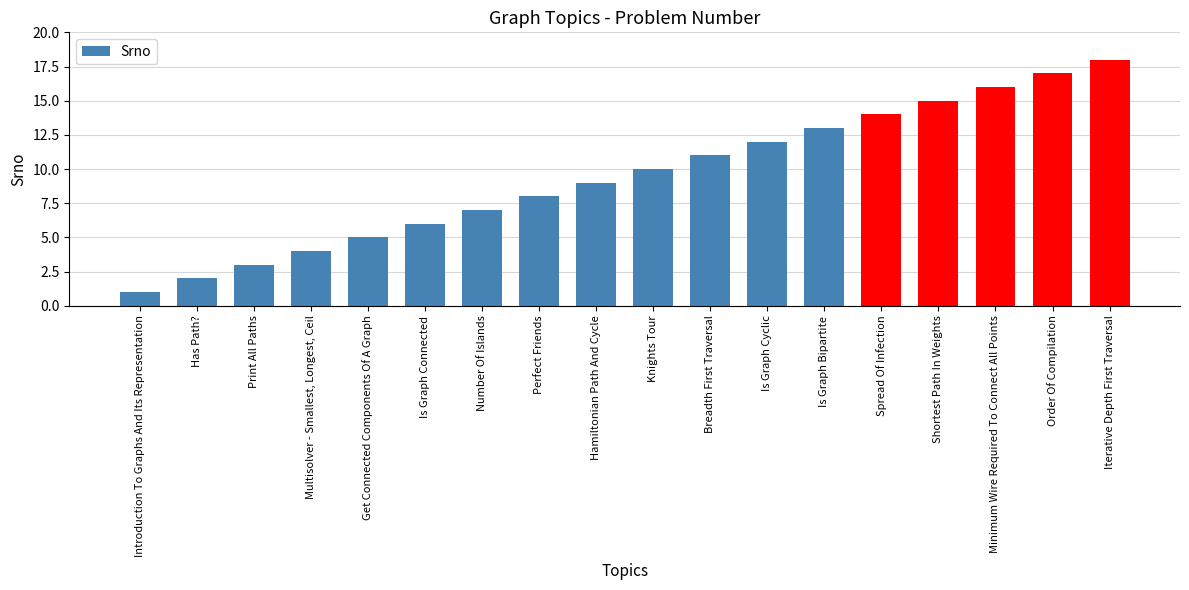

What is the change in value from Multisolver - Smallest, Longest, Ceil to Shortest Path In Weights?

+11